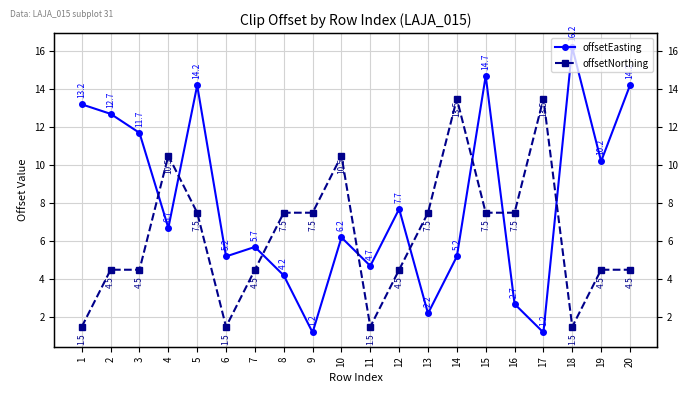

What is the difference between the highest and lowest values at 13?

5.3